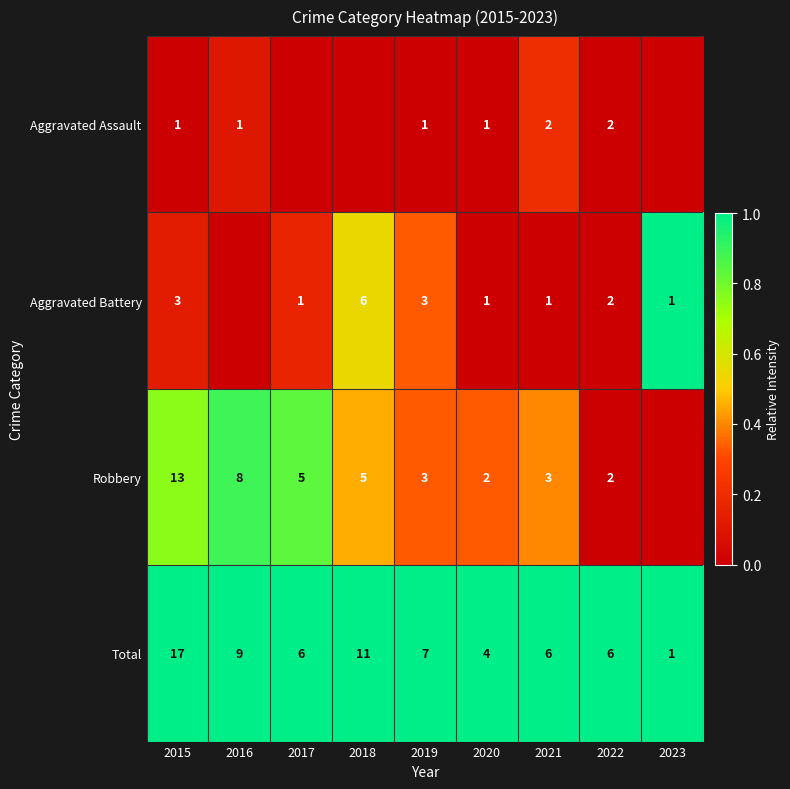

What is the sum of the Aggravated Assault values at 2022 and 2015?

3